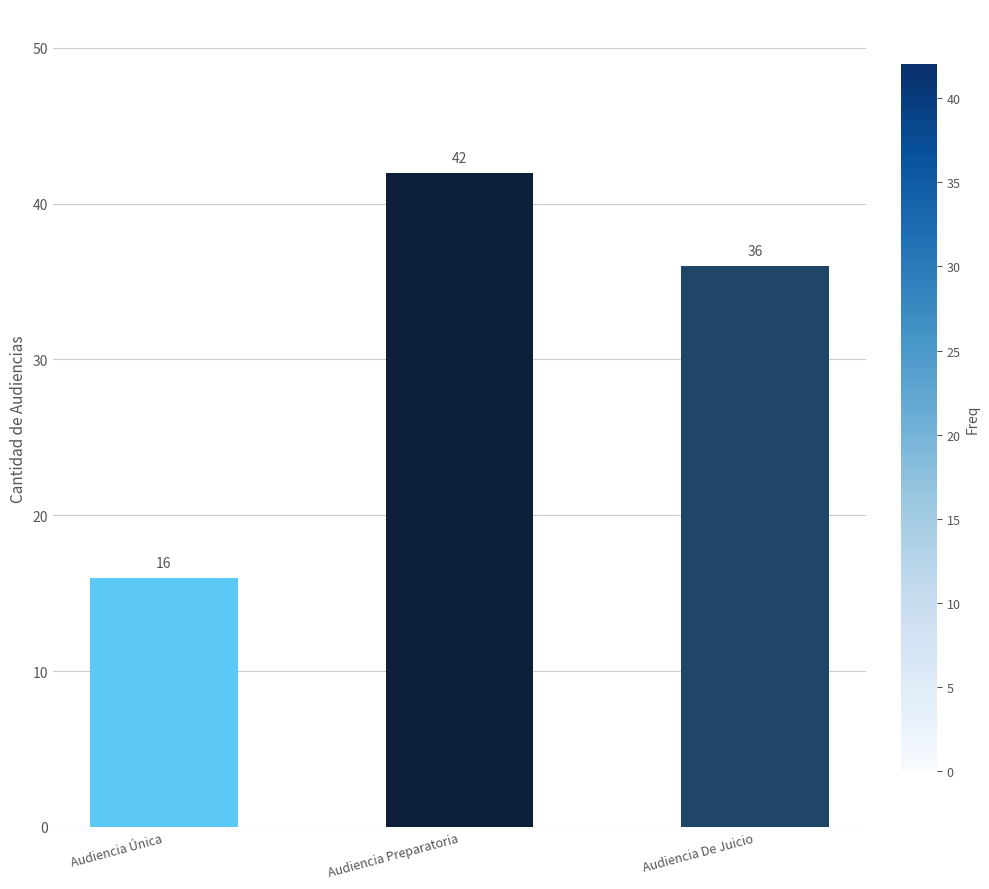

What is the label of the 1st bar from the right?

Audiencia De Juicio